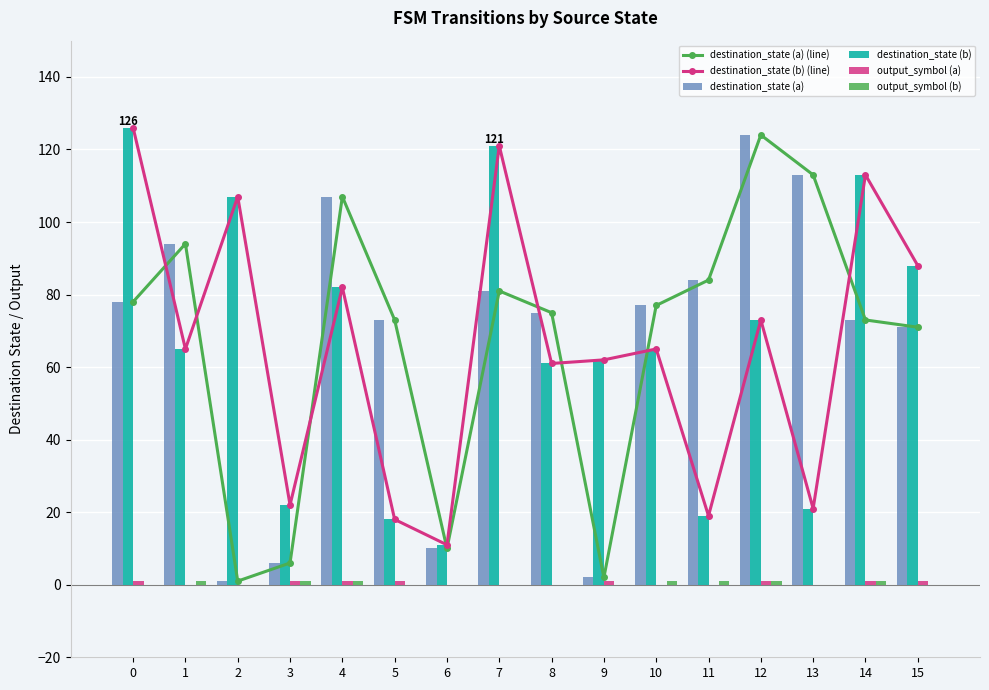

Reading right to left, list all the values displayed in this chart.

destination_state (a) (line): 71	73	113	124	84	77	2	75	81	10	73	107	6	1	94	78
destination_state (b) (line): 88	113	21	73	19	65	62	61	121	11	18	82	22	107	65	126
destination_state (a): 71	73	113	124	84	77	2	75	81	10	73	107	6	1	94	78
destination_state (b): 88	113	21	73	19	65	62	61	121	11	18	82	22	107	65	126
output_symbol (a): 1	1	0	1	0	0	1	0	0	0	1	1	1	0	0	1
output_symbol (b): 0	1	0	1	1	1	0	0	0	0	0	1	1	0	1	0